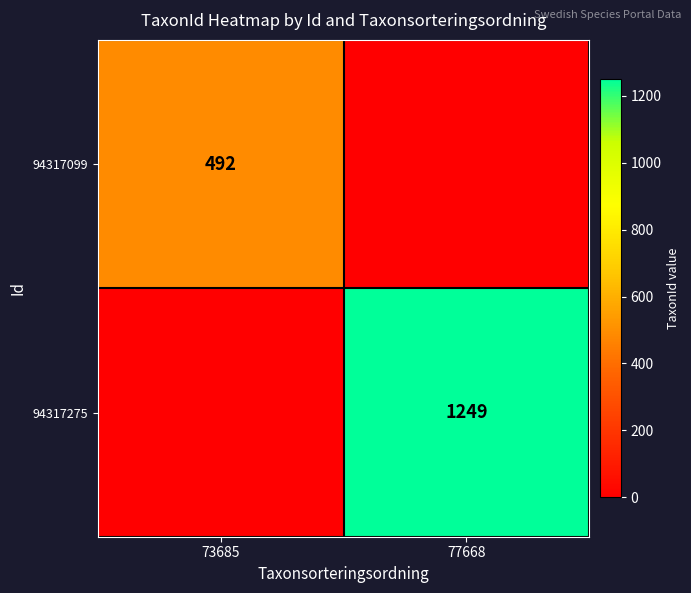

The 94317099 series shows 492 at 73685. True or false?

True